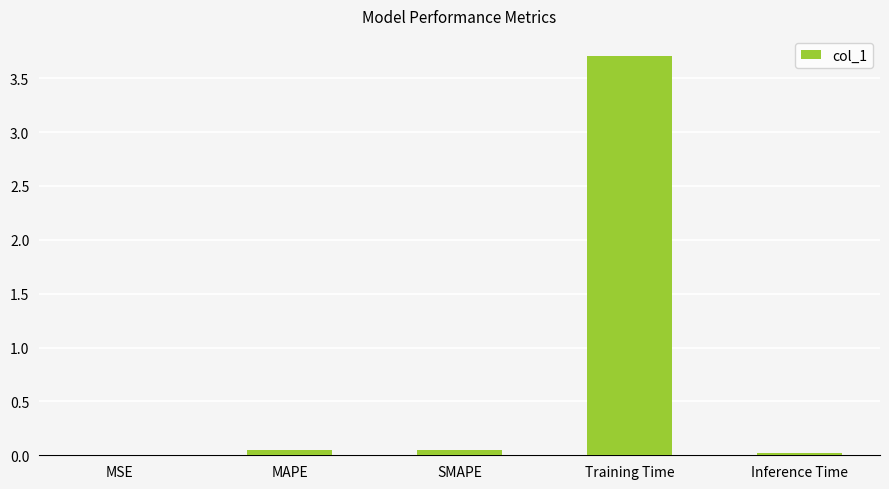

Which label corresponds to the largest value in the chart?

Training Time